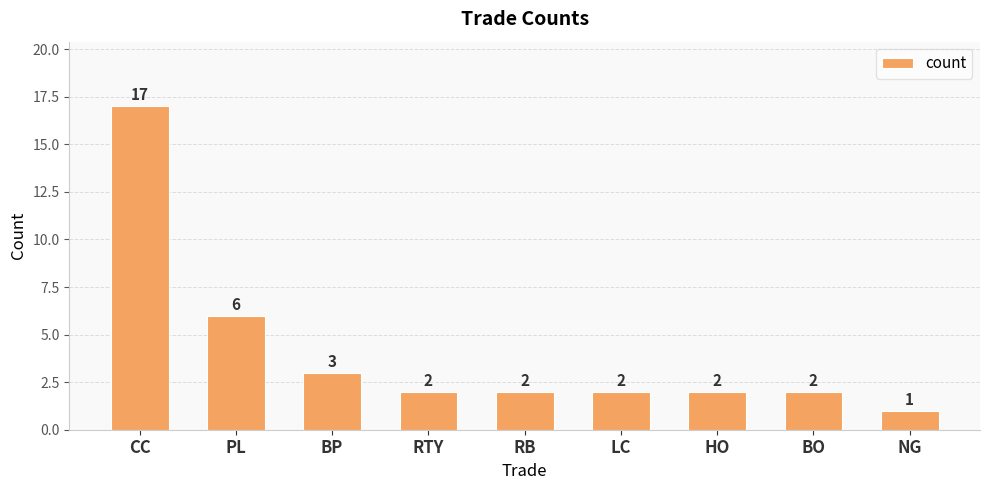

What is the label of the 7th bar from the right?

BP